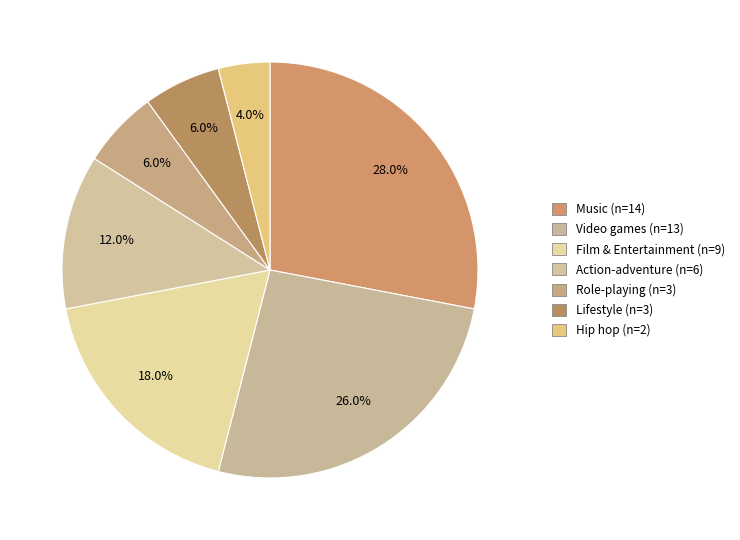

To the nearest percent, what is the difference between the largest and smallest slice percentages?

24%